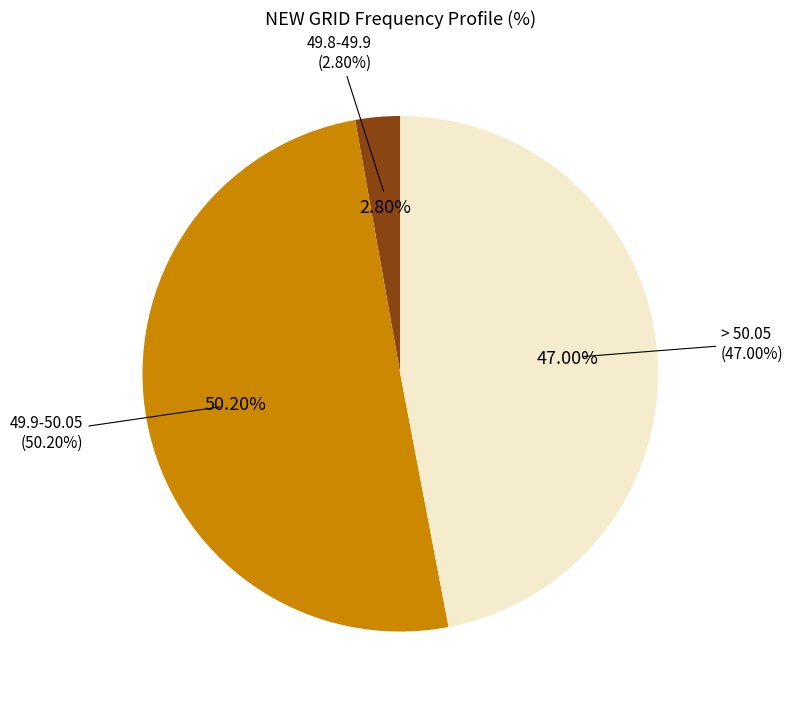

Is there a majority slice in this chart?

Yes